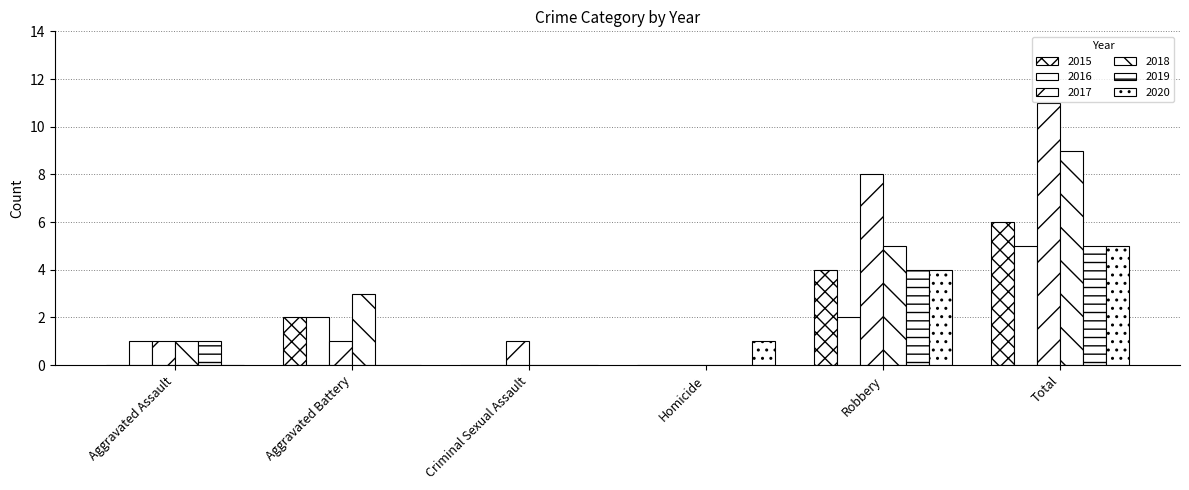

At how many categories does at least one series exceed 4?

2